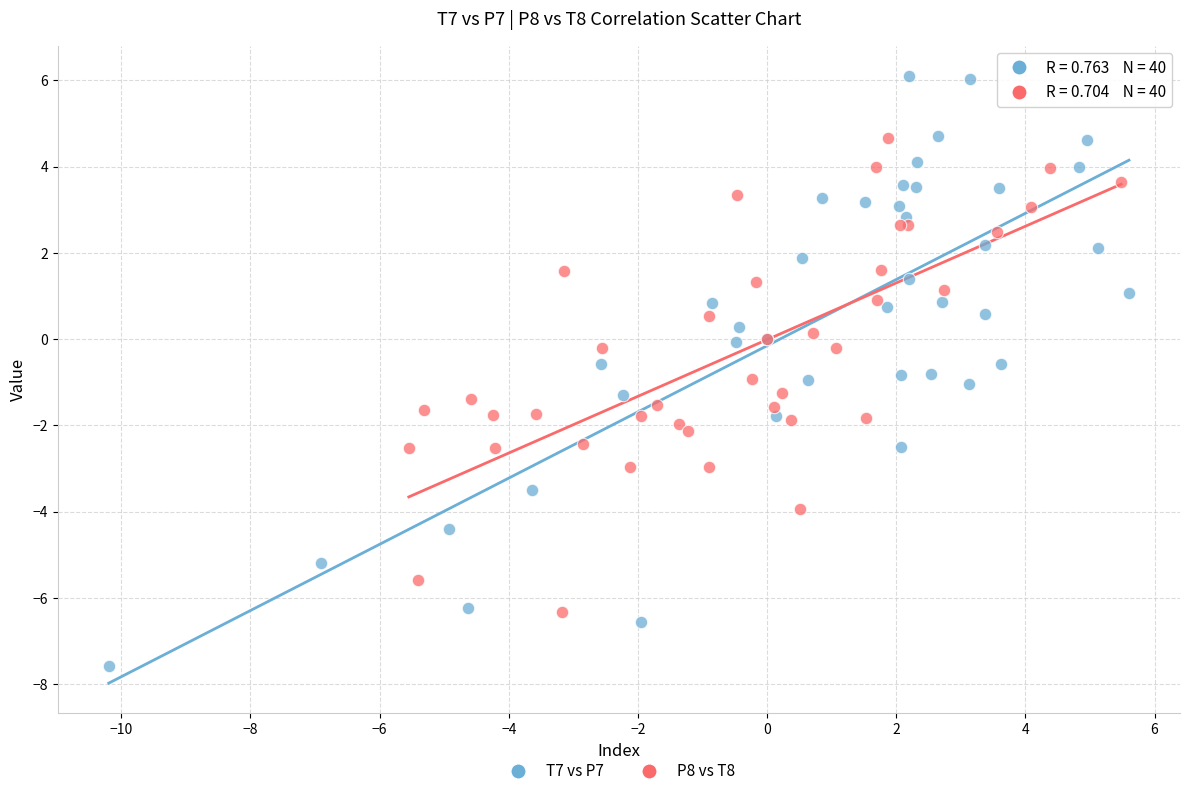

Which series contains the lowest Y value?

T7 vs P7